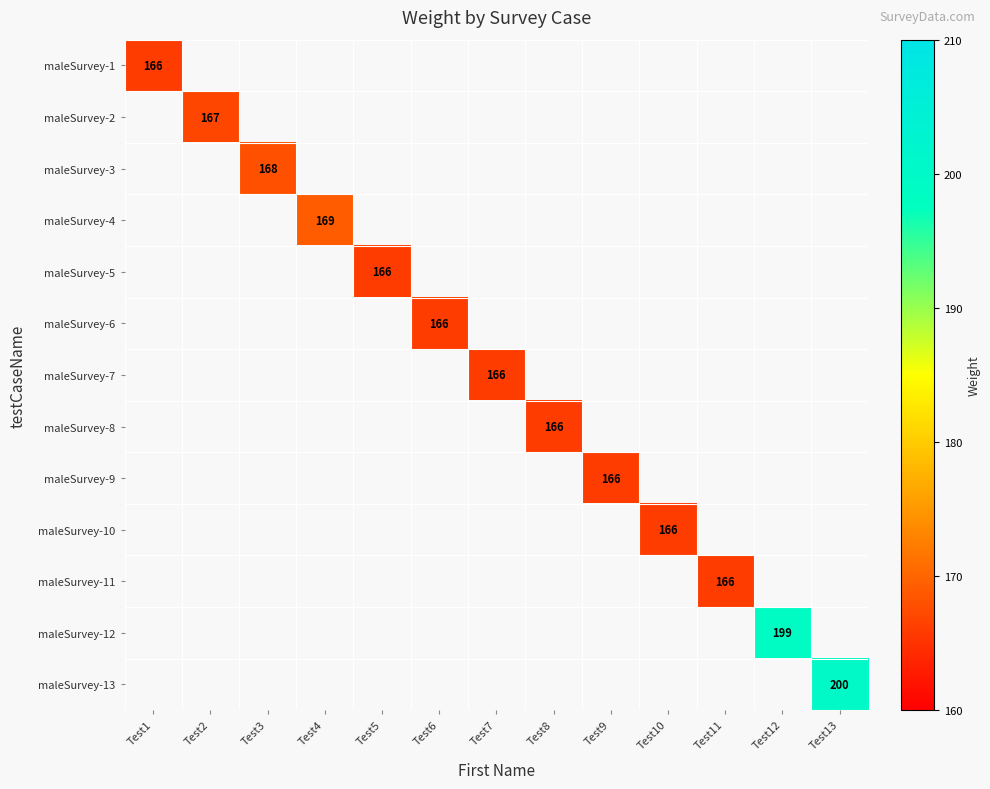

True or false: maleSurvey-13 has a value of 200 at Test13.

True